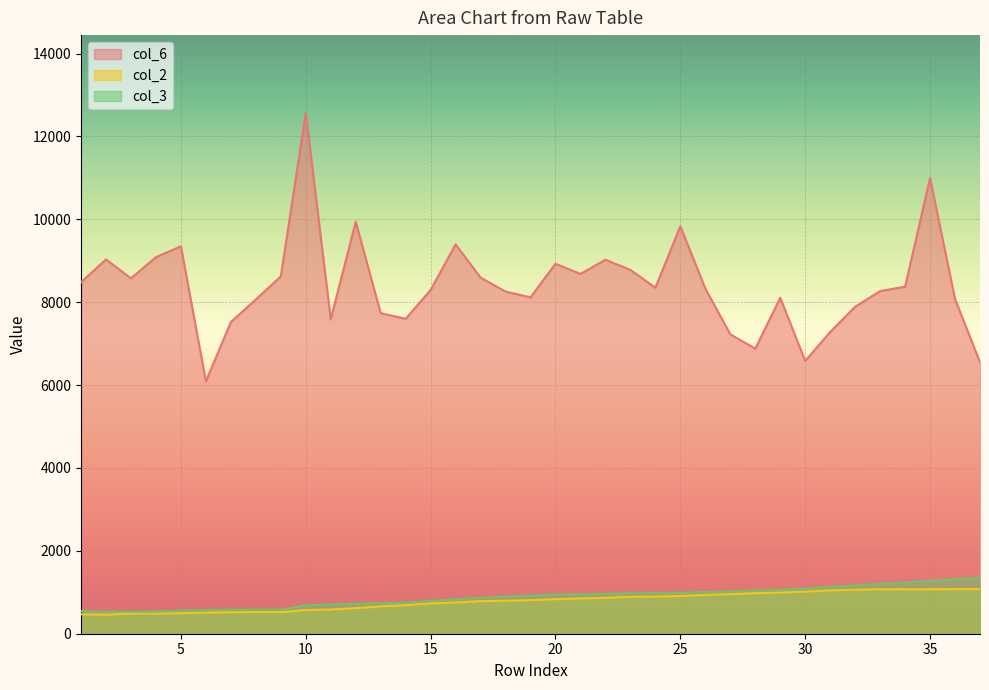

At which label does col_6 reach its peak?

10